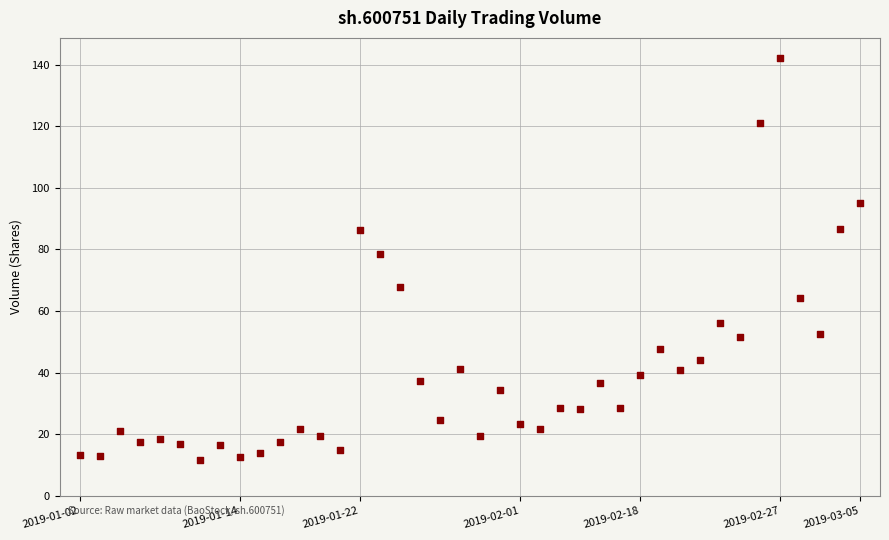

What is the range of Y values (max minus min)?

130.4